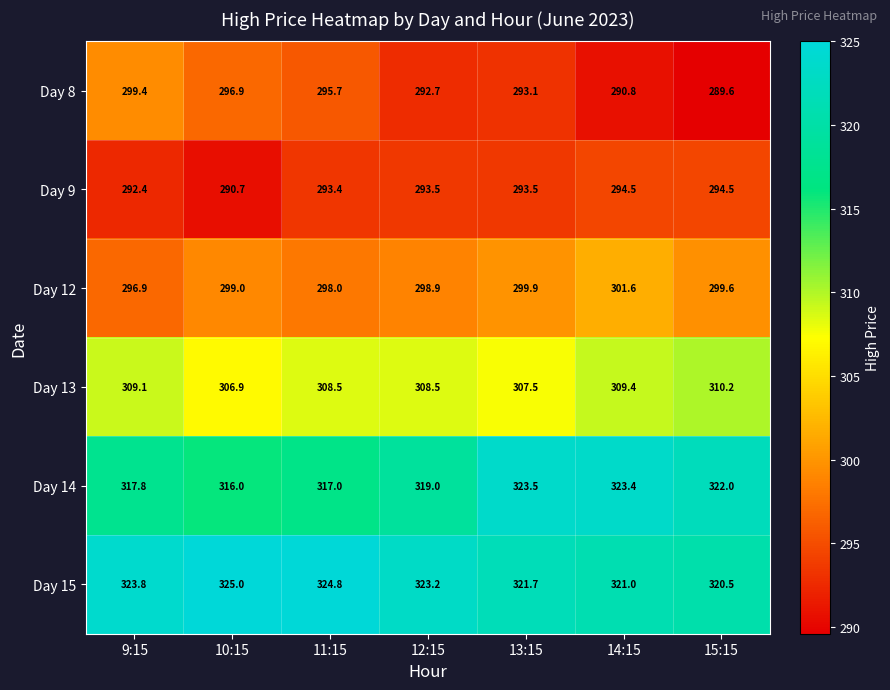

Which label corresponds to the largest value in the chart?

10:15